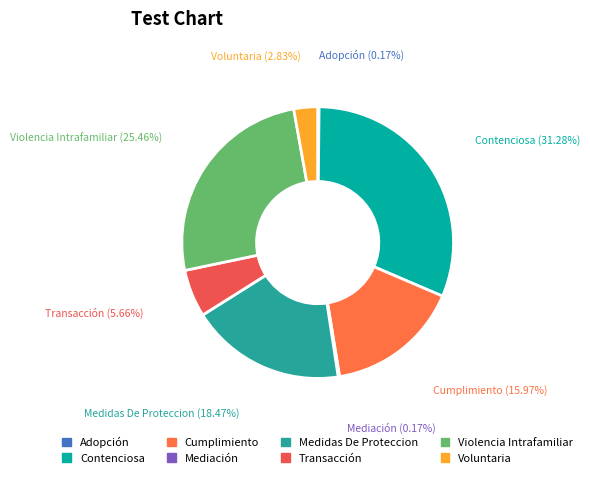

Which category has the biggest portion of the pie?

Contenciosa